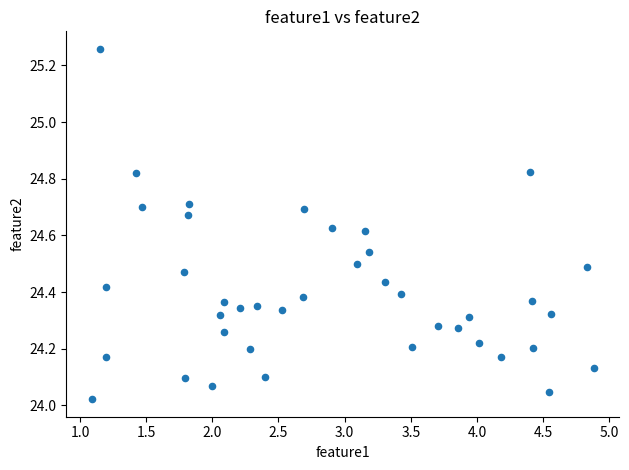

What is the range of X values (max minus min)?

3.8